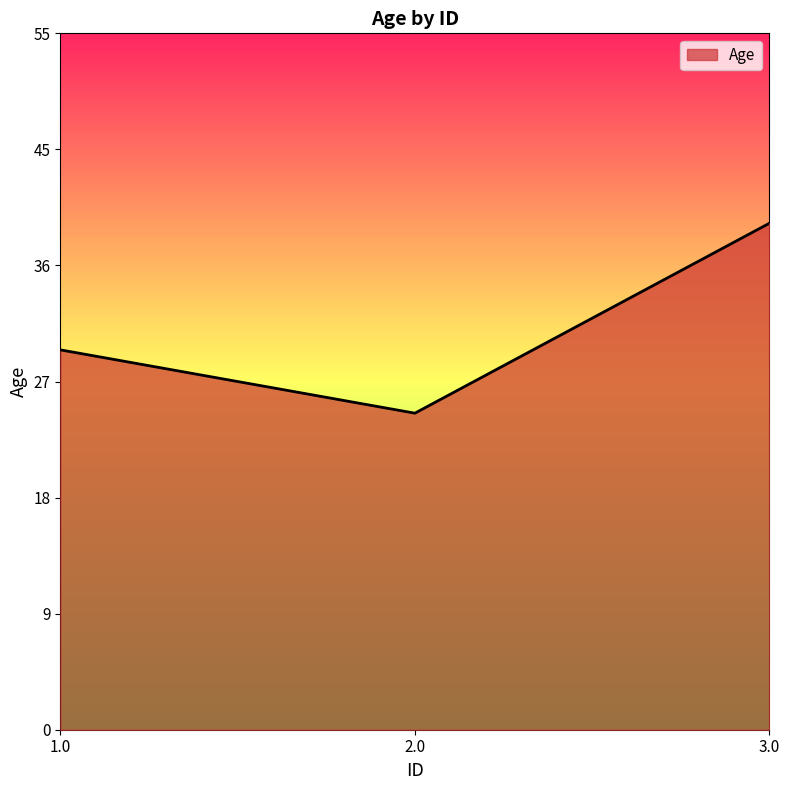

List the labels in order of value, smallest first.

2.0, 1.0, 3.0